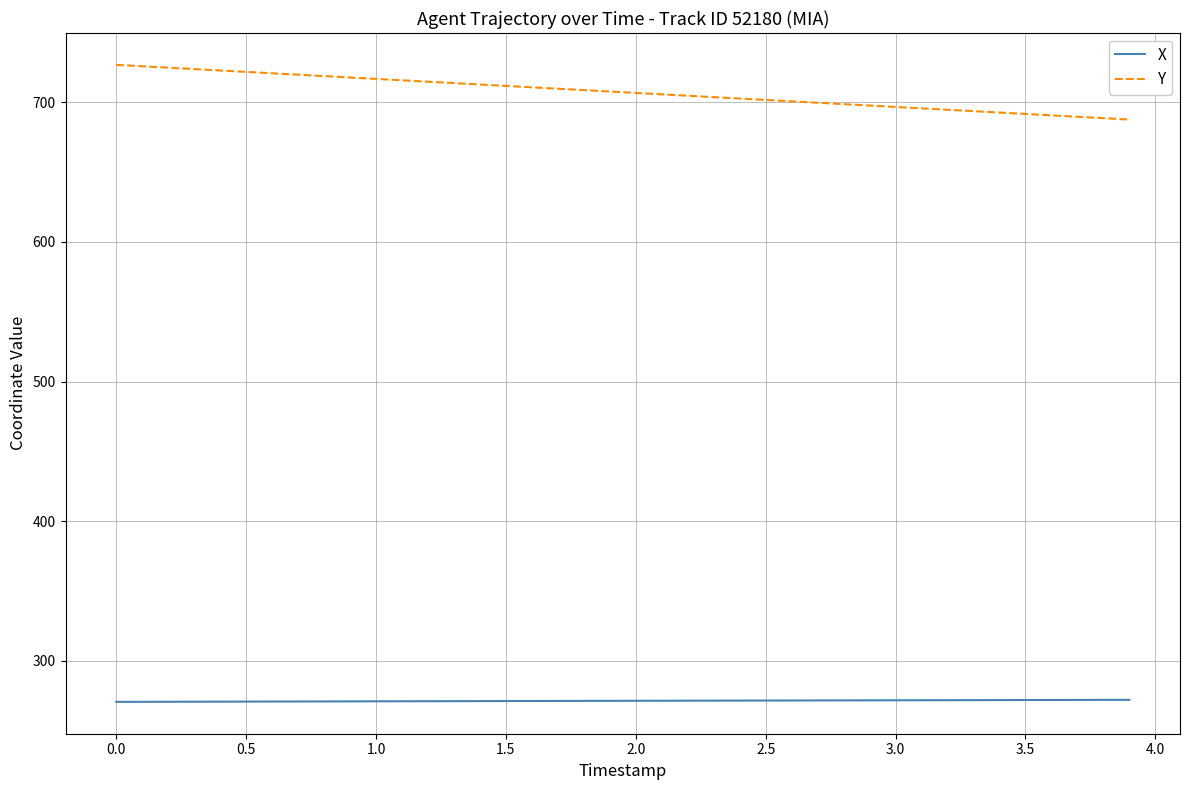

True or false: Y and X cross at least once.

False